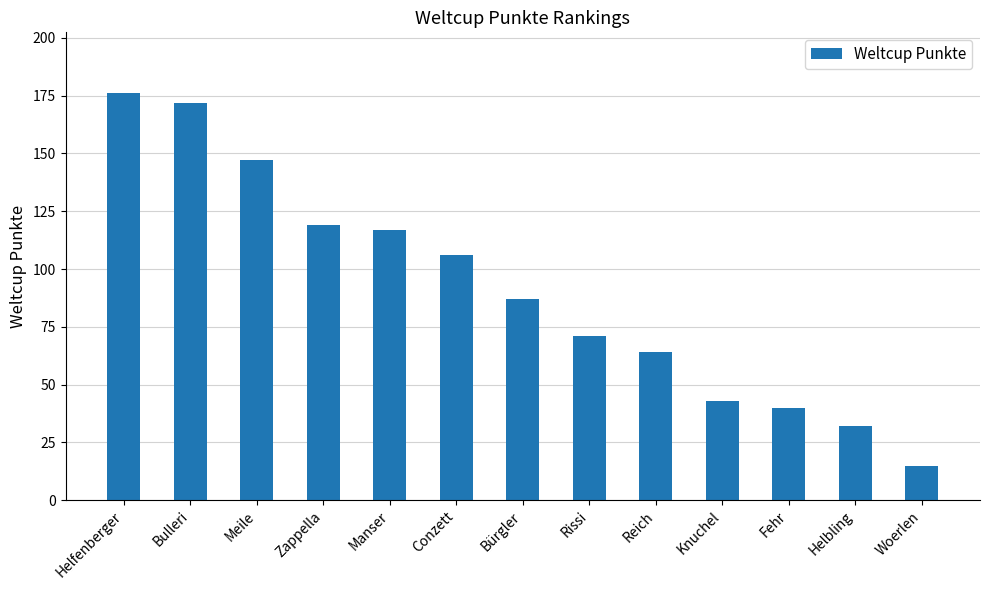

The value at Manser is 117. True or false?

True